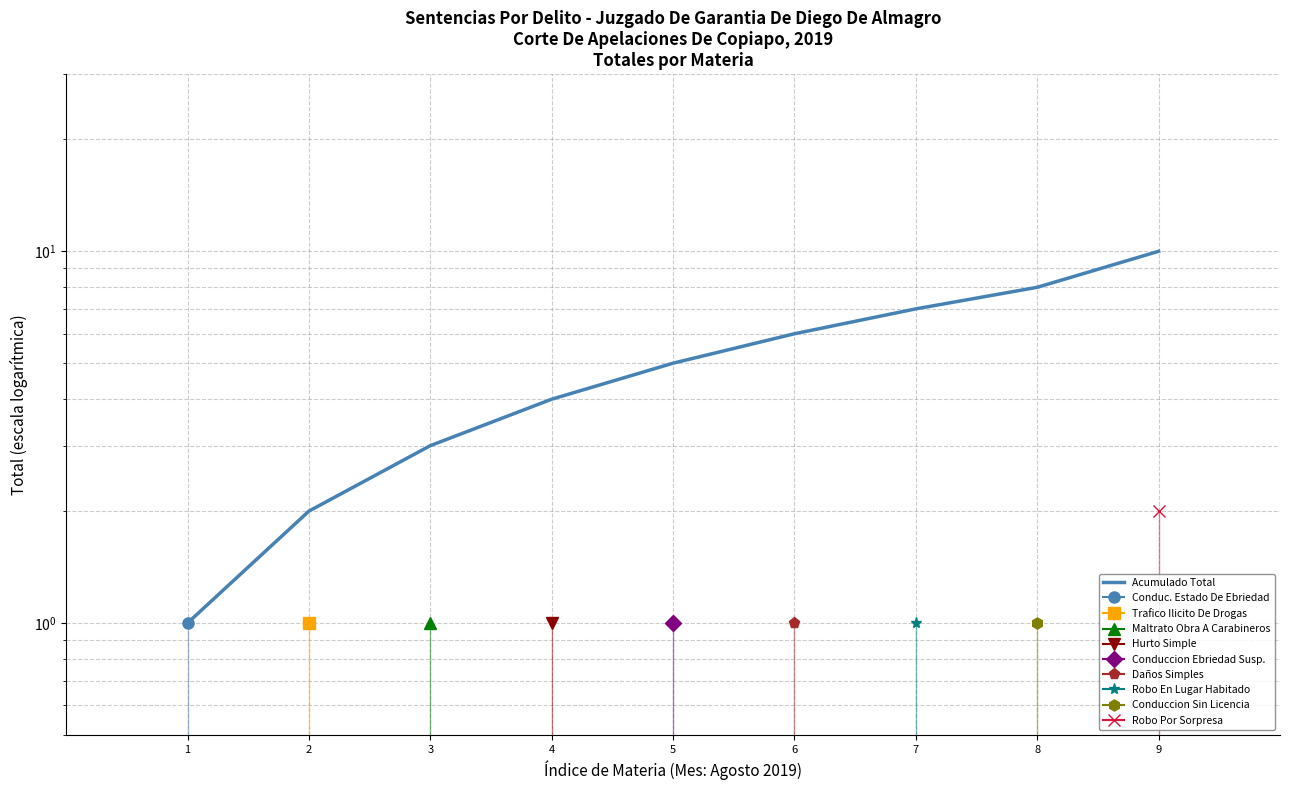

What is the value of the 8th point from the left?

8